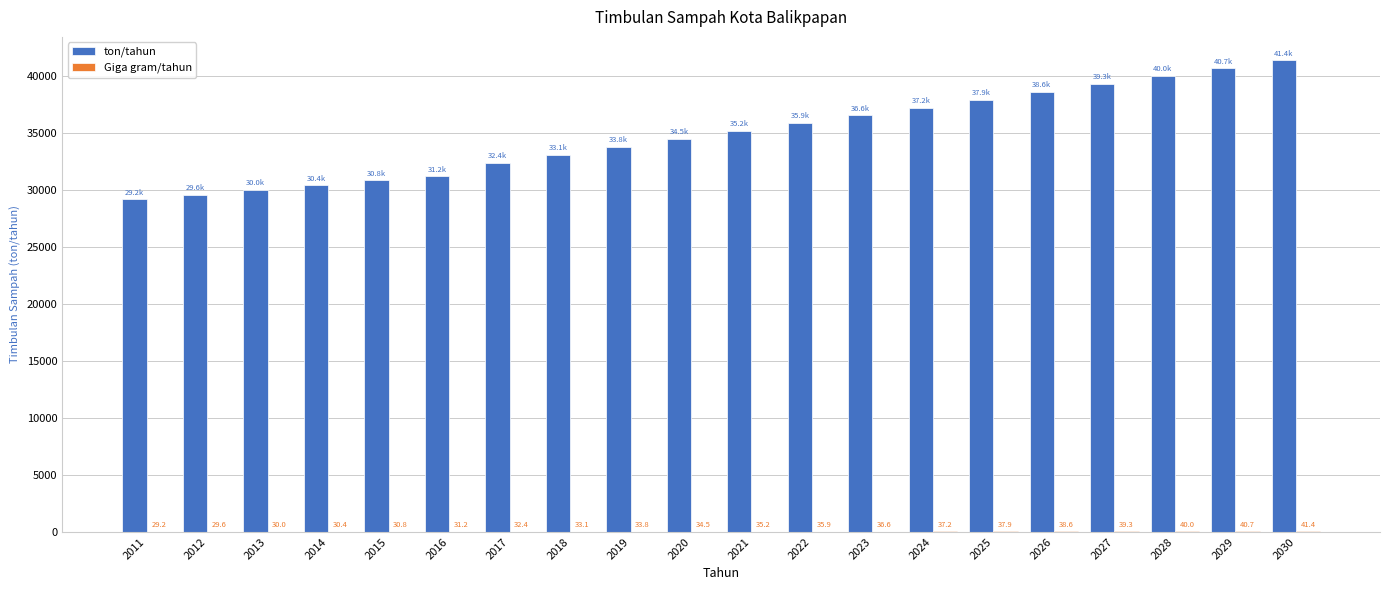

What value does the ton/tahun series have at 2019?

33802.6